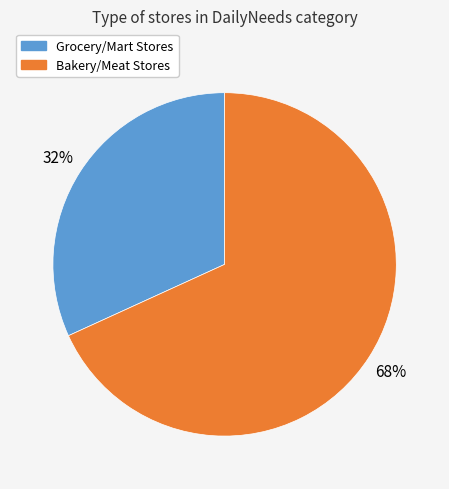

Is there any slice that represents more than half of the pie?

Yes